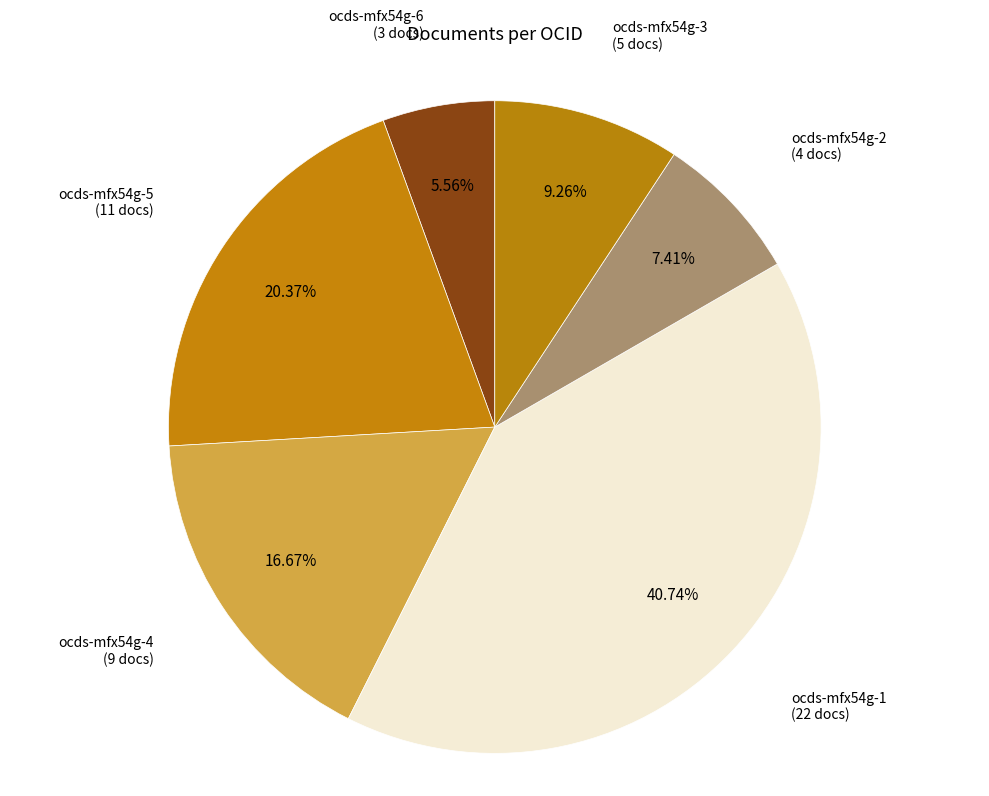

What percentage do ocds-mfx54g-6 and ocds-mfx54g-3 together represent?

14.8%